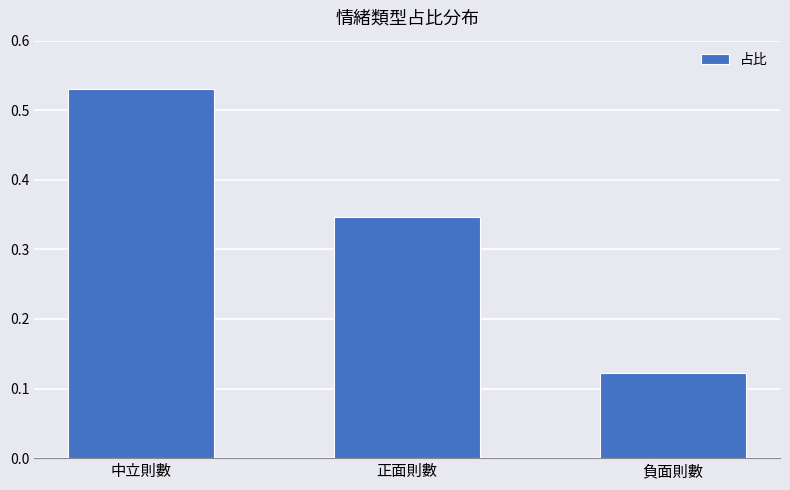

At which category does the chart reach its minimum across all series?

負面則數